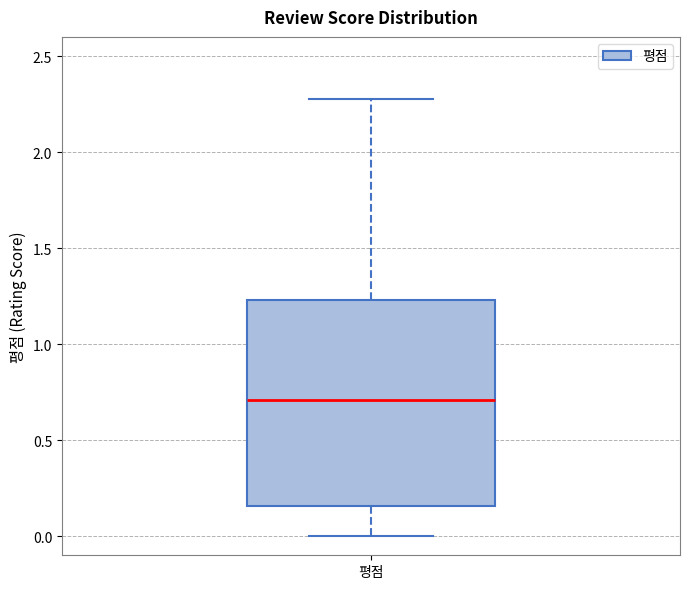

Where is the upper edge of the box for 평점 on the y-axis? The values are not printed on the chart, so give them approximately, as read against the axis.

1.25